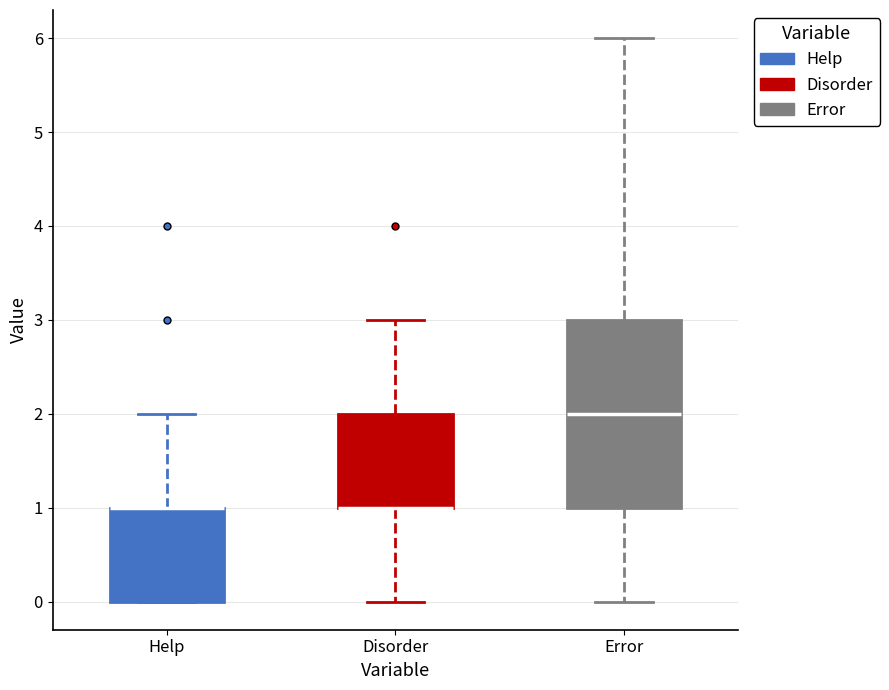

Comparing the boxes themselves (not the whiskers), which one is the tallest?

Error